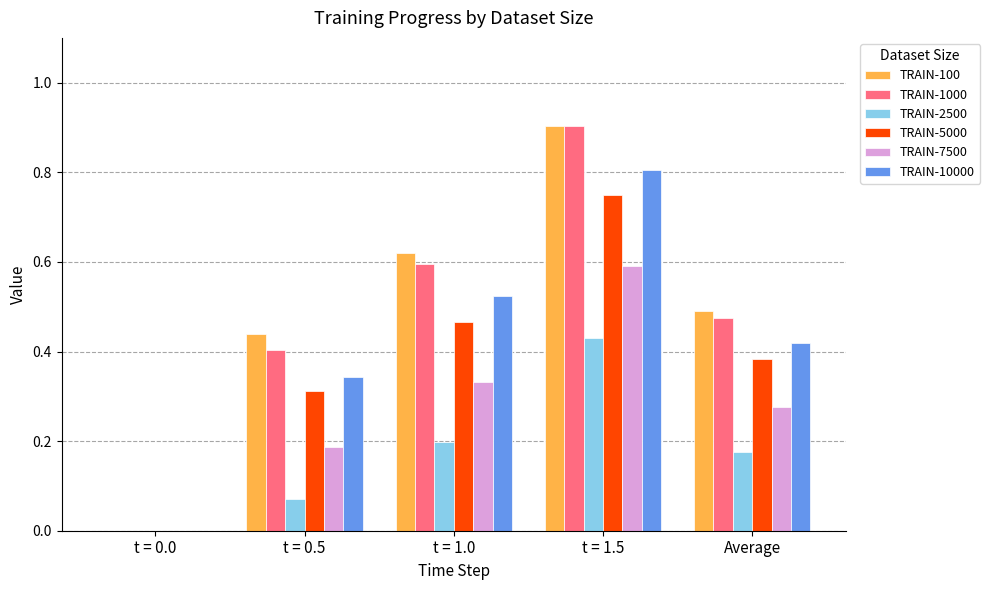

The value of TRAIN-1000 at t = 0.0 is 0.0. True or false?

True